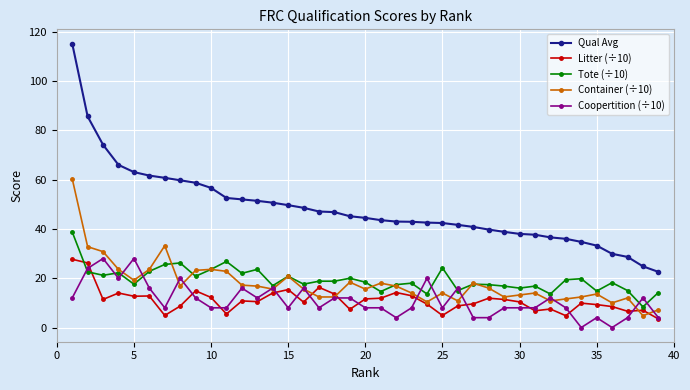

Which series has the widest spread of values?

Qual Avg